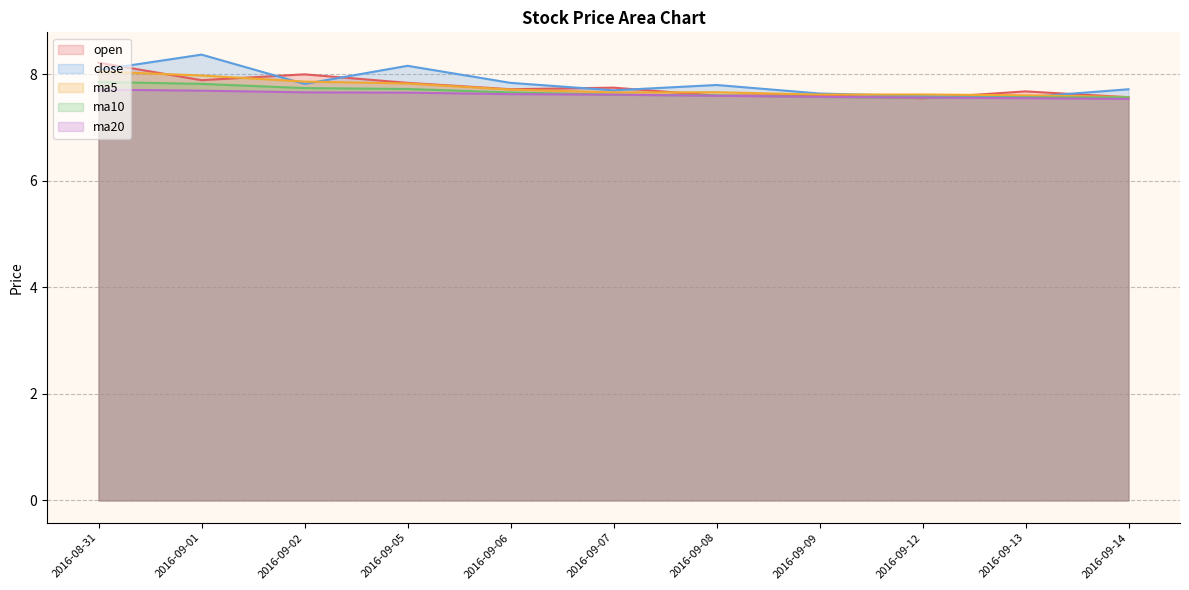

True or false: open has more than 1 points higher than both neighbors.

True